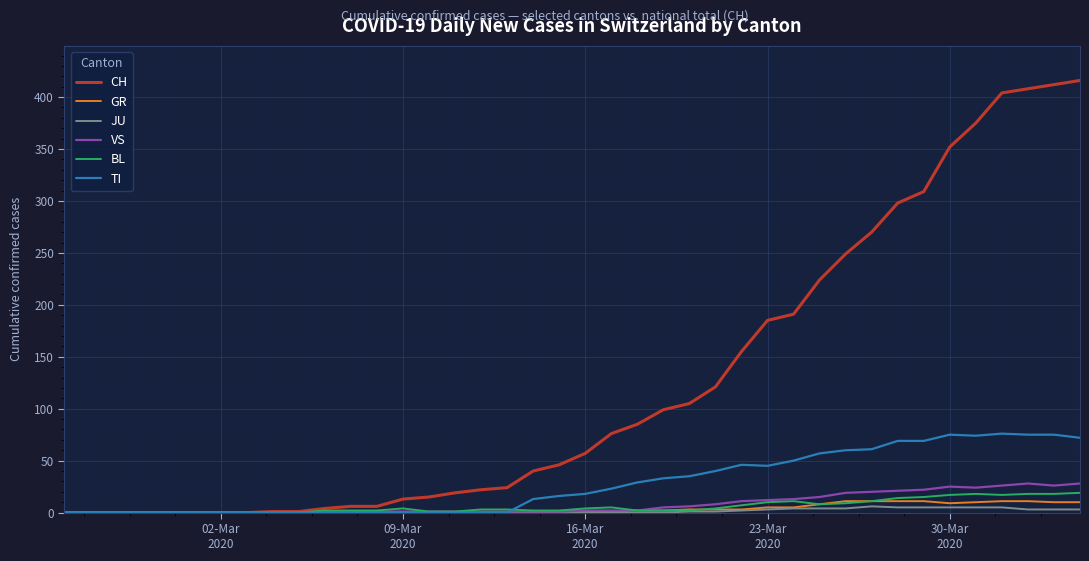

Which series has the largest total across all categories?

CH